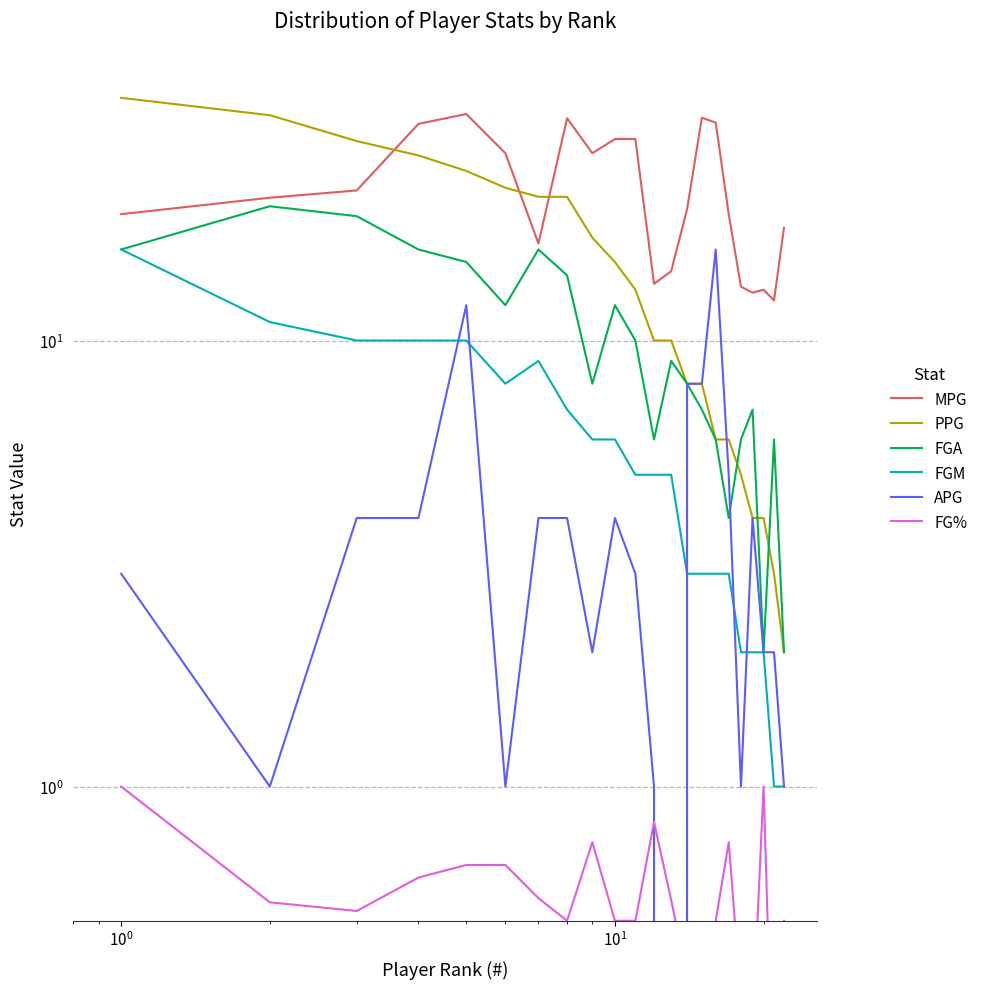

True or false: MPG and FGA cross at least once.

False